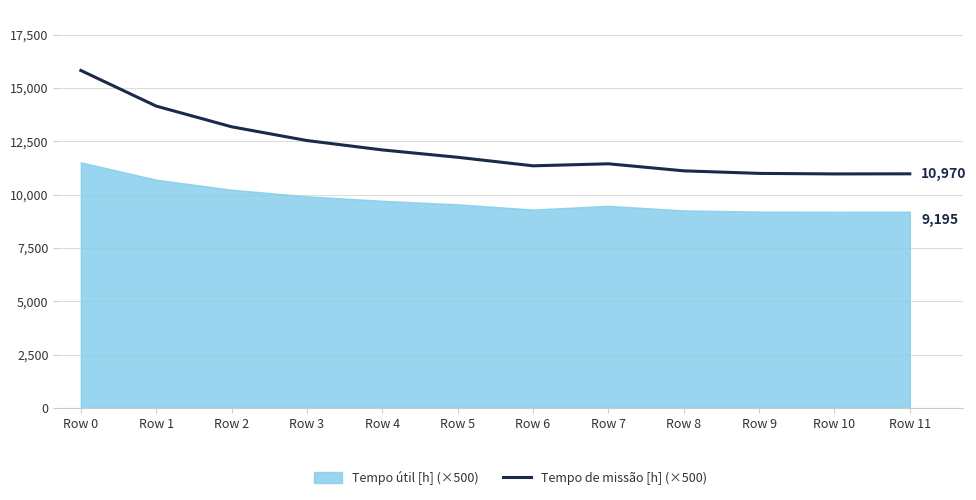

At which category does the chart reach its minimum across all series?

Row 10